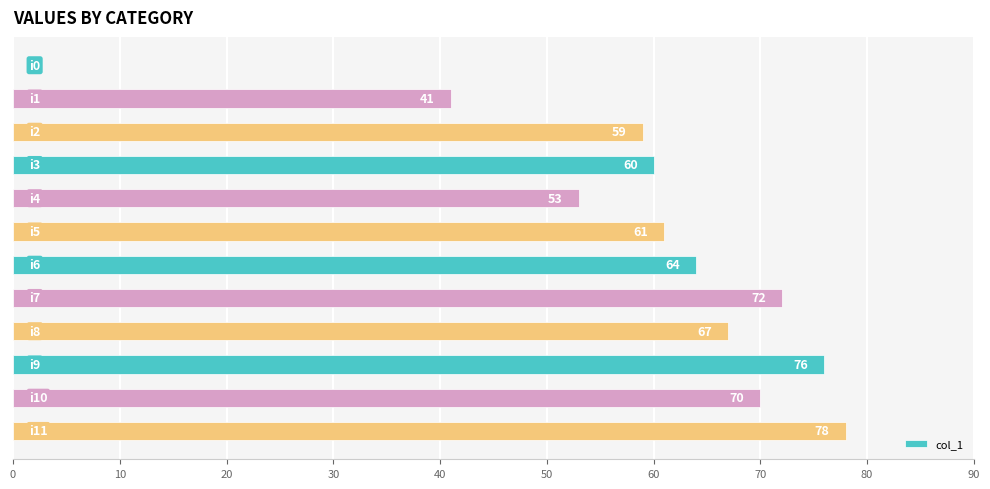

What is the maximum value shown in the chart?

78